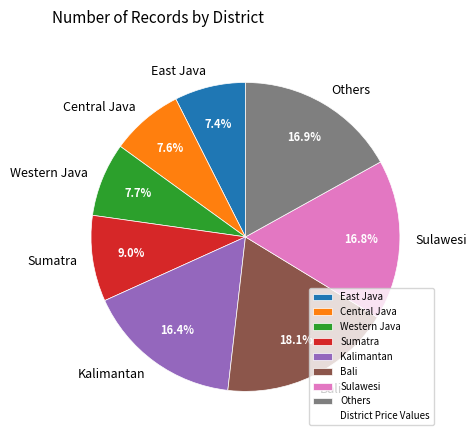

Is Kalimantan the majority of the pie?

No